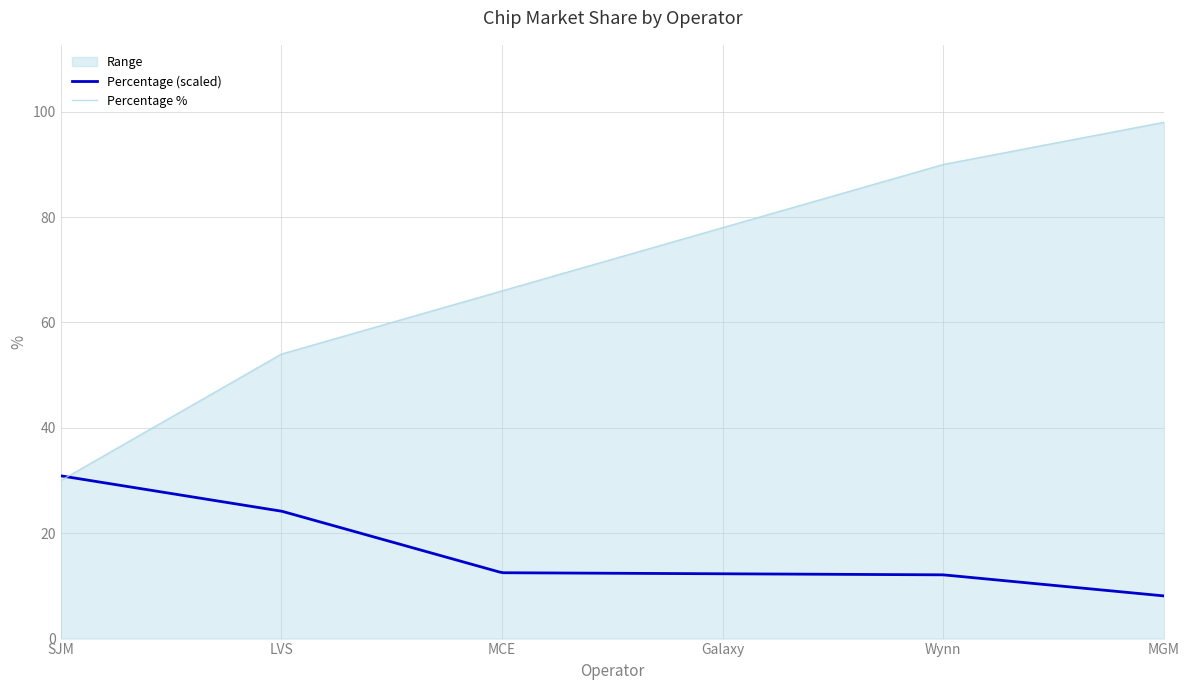

Reading left to right, extract all data points from this chart.

Percentage: SJM=0.3	LVS=0.2	MCE=0.1	Galaxy=0.1	Wynn=0.1	MGM=0.1
Percentage %: SJM=30.0	LVS=54.0	MCE=66.0	Galaxy=78.0	Wynn=90.0	MGM=98.0